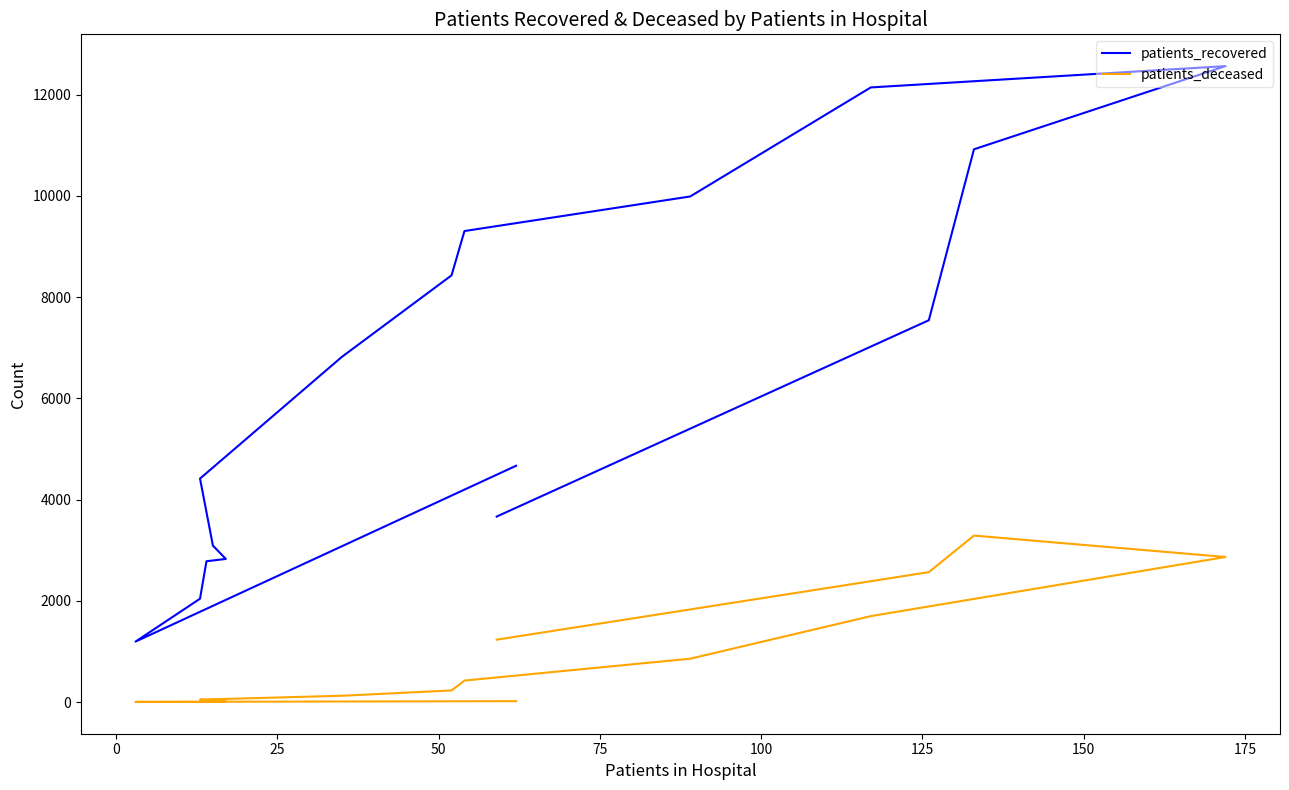

What is the maximum value for patients_recovered?

12563